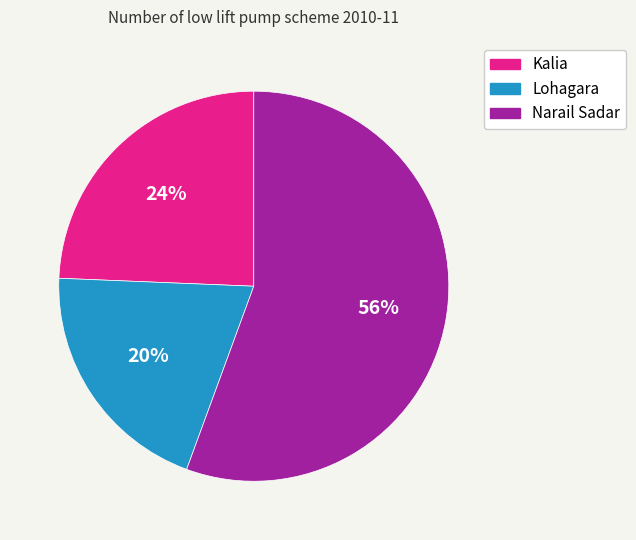

What is the majority slice?

Narail Sadar